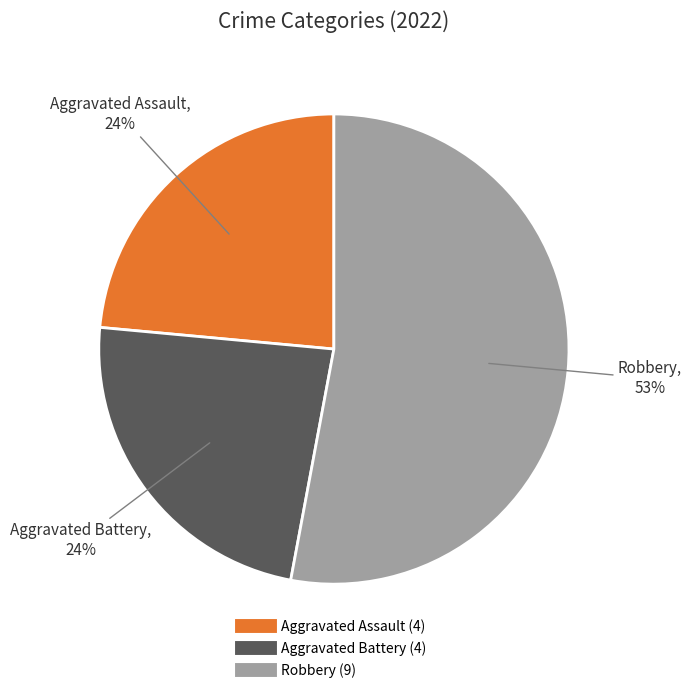

Is there a majority slice in this chart?

Yes